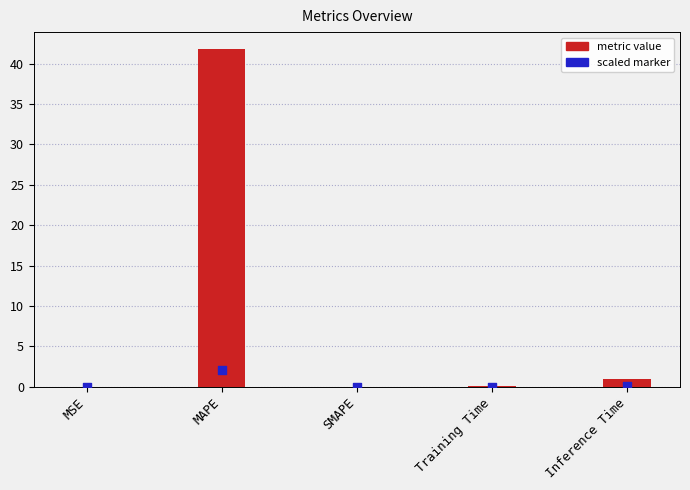

Between SMAPE and Training Time, which is larger?

Training Time